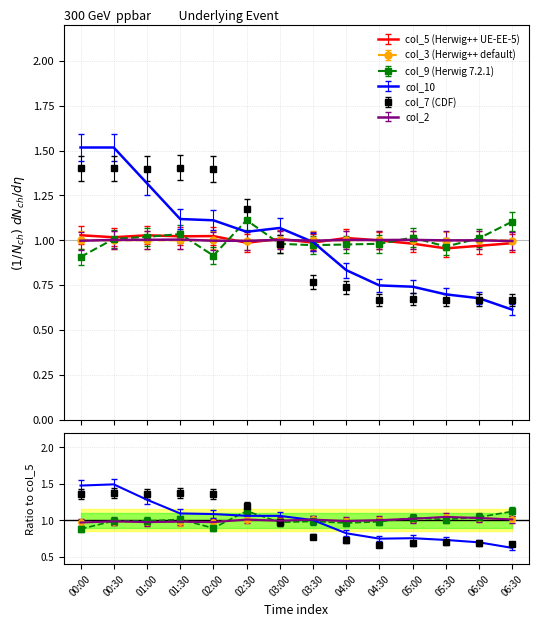

Where is col_2 nearest to the value 0?

06:30